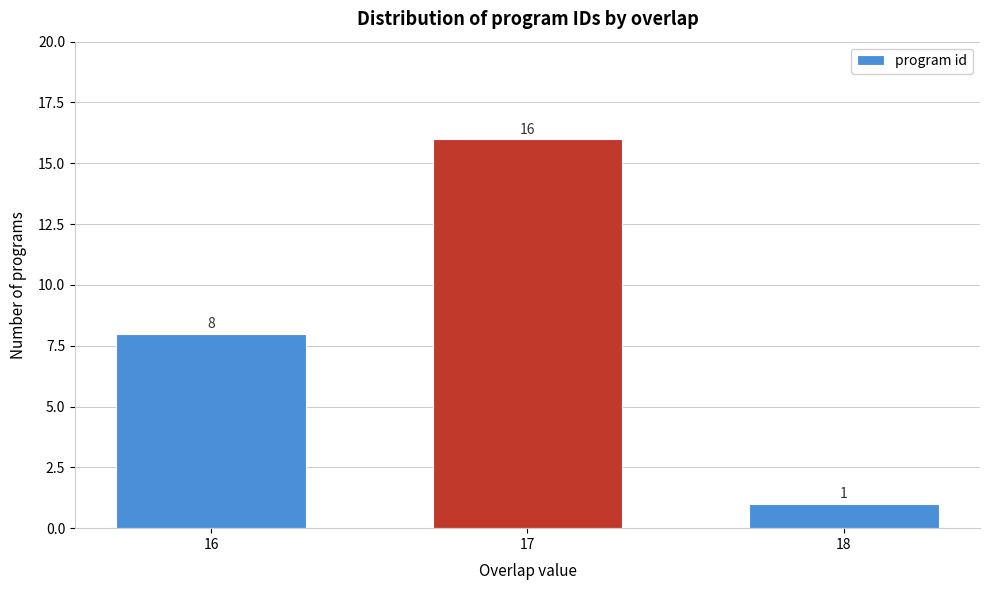

Reading left to right, transcribe all the data shown in this chart.

8	16	1